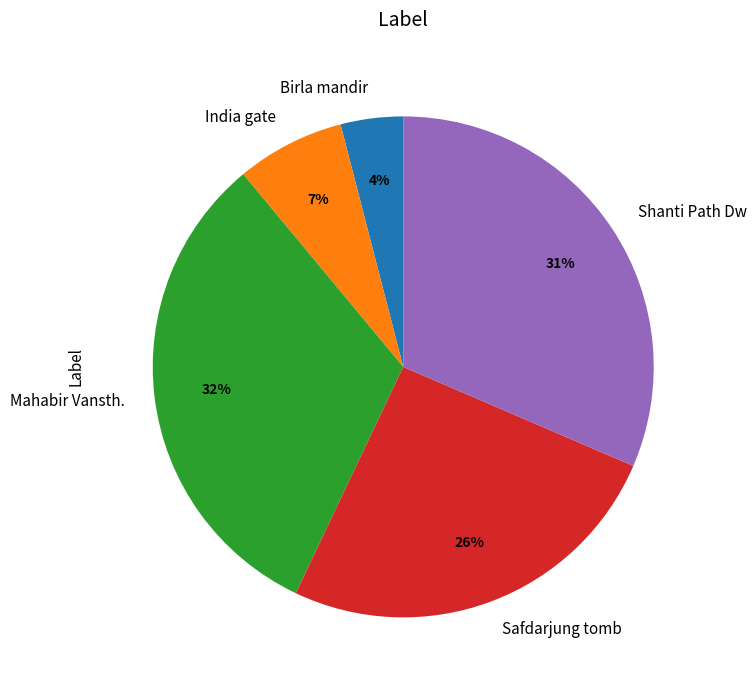

How many slices are in this pie chart?

5